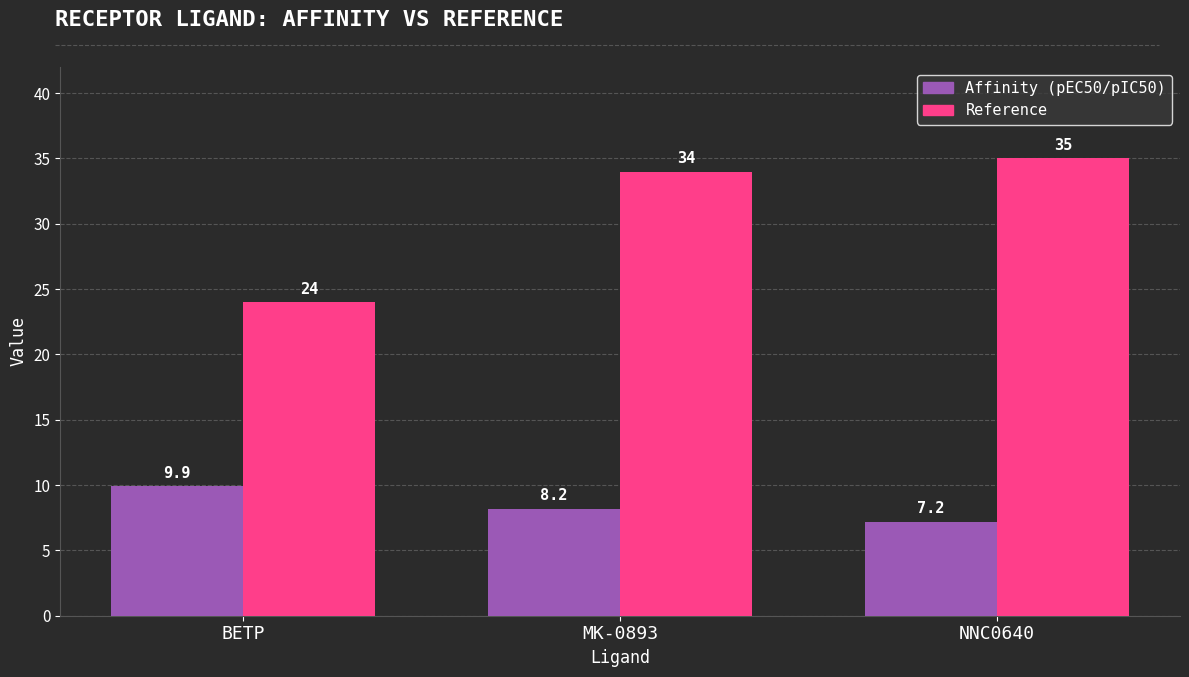

Reading left to right, list all the values displayed in this chart.

Affinity (pEC50/pIC50): BETP=9.9	MK-0893=8.2	NNC0640=7.2
Reference: BETP=24.0	MK-0893=34.0	NNC0640=35.0